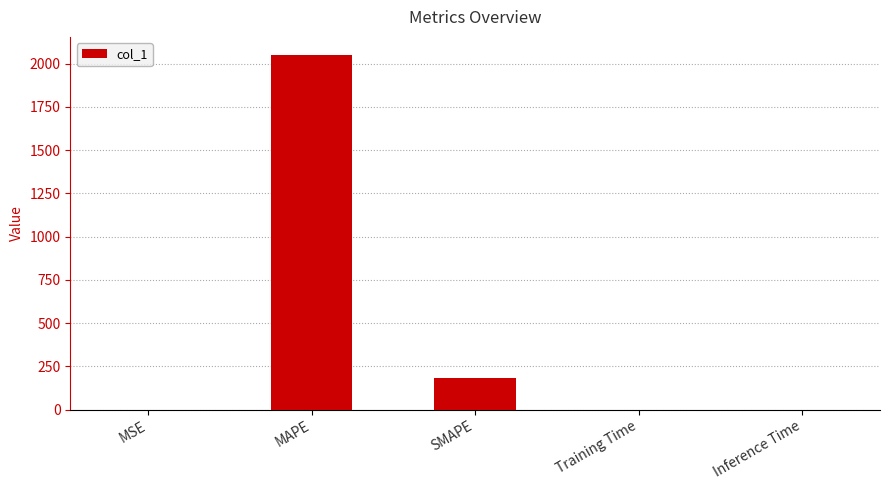

Are the bars horizontal?

No